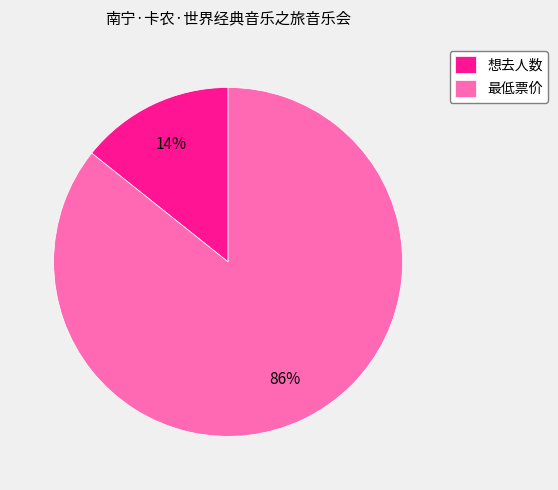

Rank the categories by value from highest to lowest.

最低票价, 想去人数